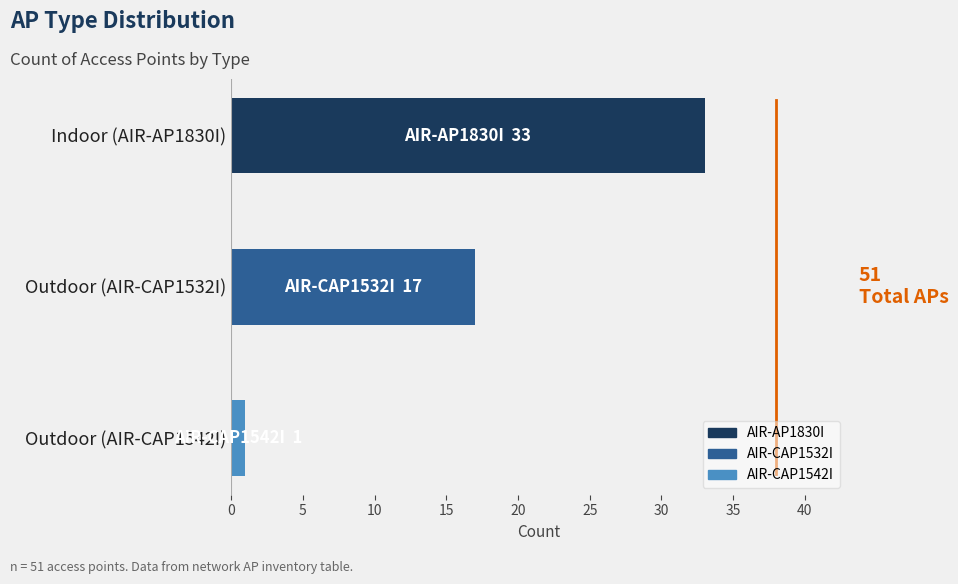

Between Outdoor (AIR-CAP1532I) and Outdoor (AIR-CAP1542I), which is larger?

Outdoor (AIR-CAP1532I)